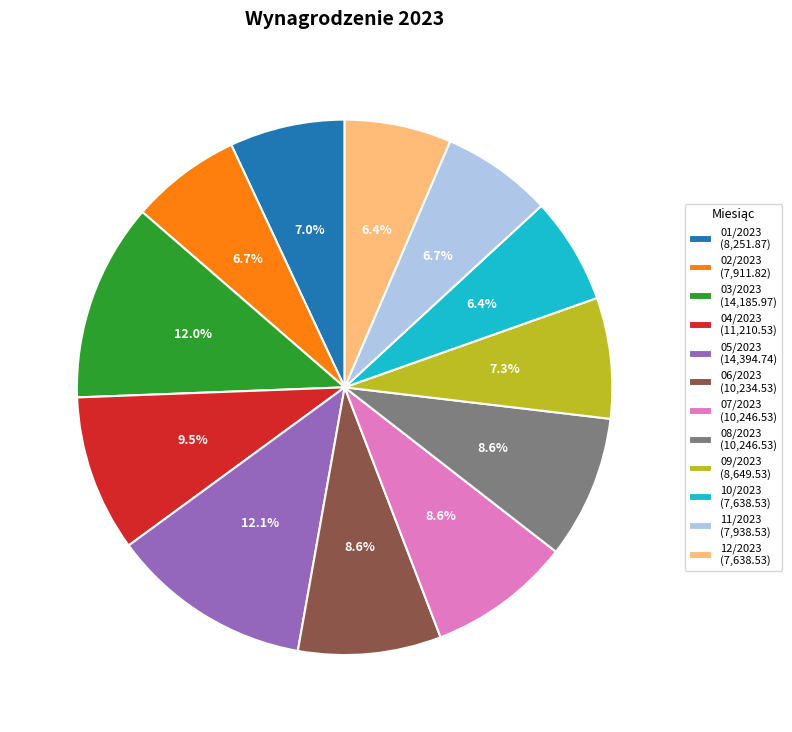

What percentage do 04/2023 and 07/2023 together represent?

18.1%